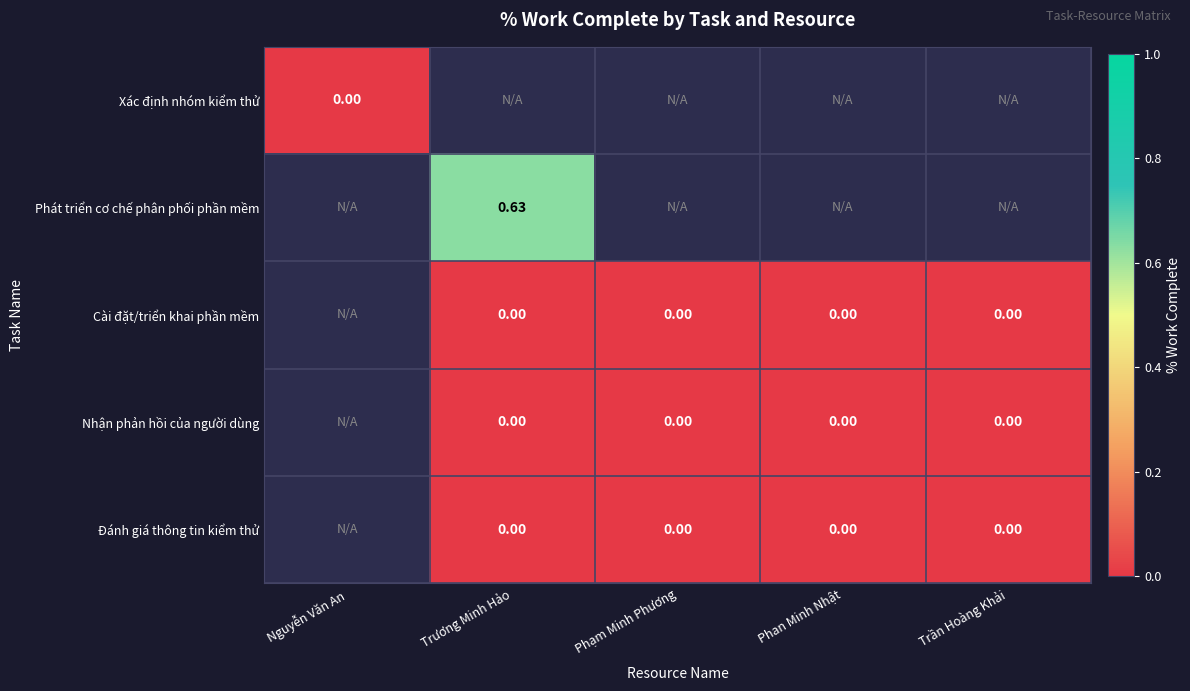

Is the value of Đánh giá thông tin kiểm thử at Trương Minh Hảo greater than the value of Cài đặt/triển khai phần mềm at Trần Hoàng Khải?

No